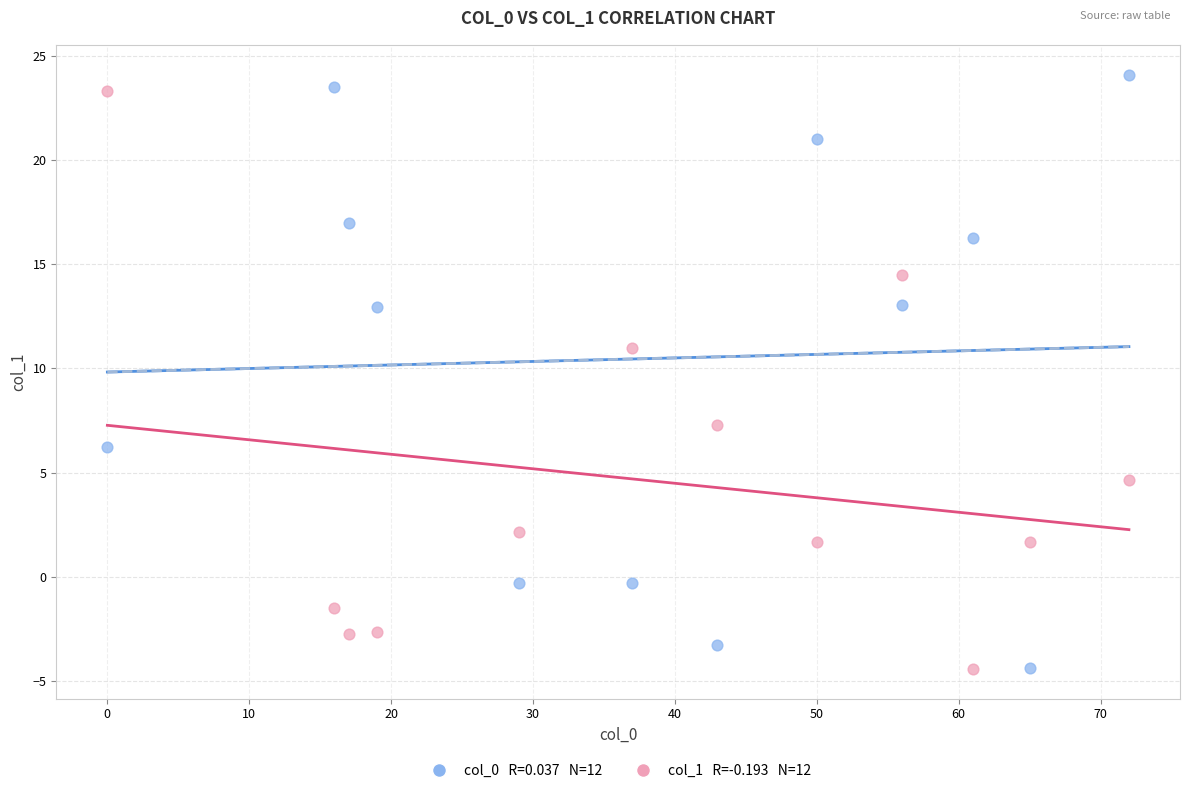

Across all data points, what is the range of X values (max minus min)?

72.0